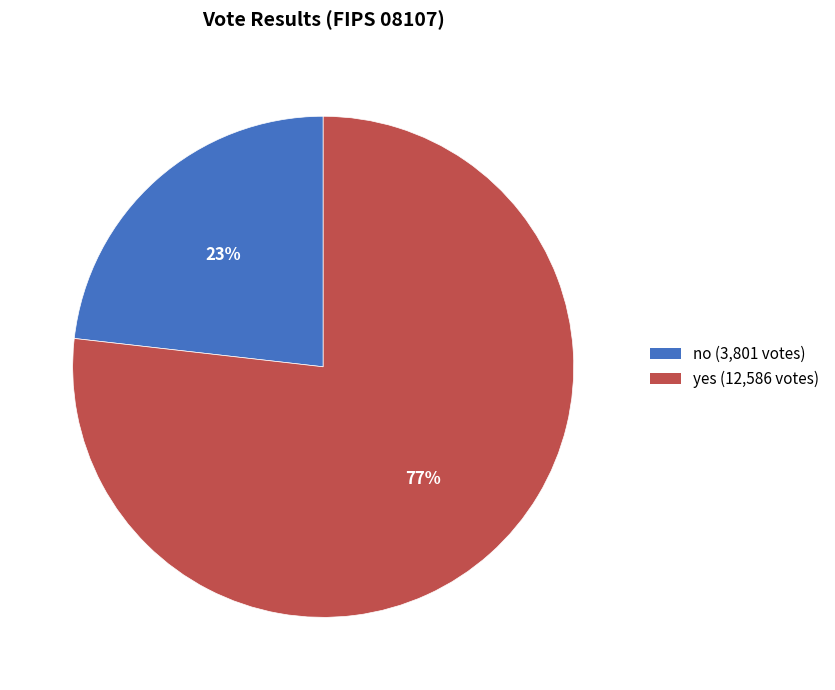

Do no and yes together represent more than half of the pie?

Yes